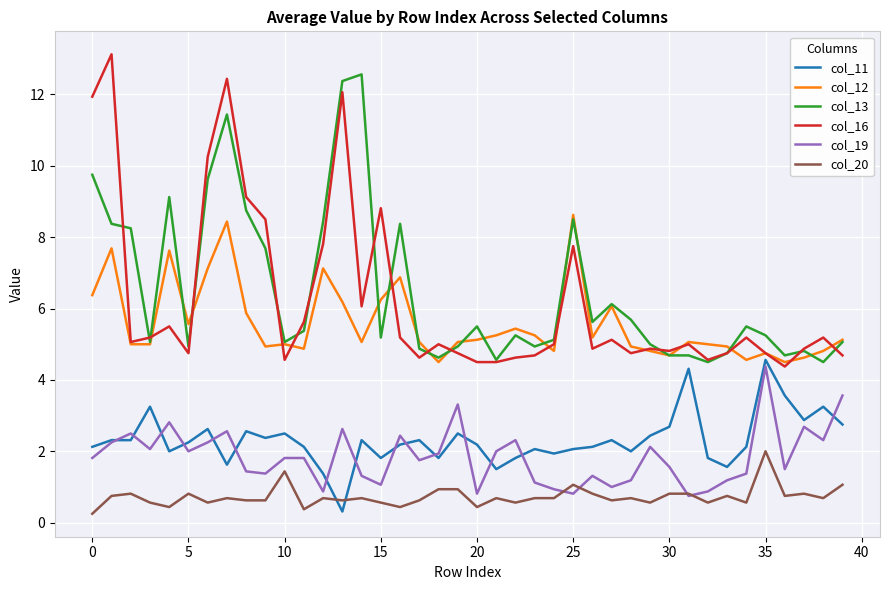

True or false: col_16 has more than 2 points higher than both neighbors.

True